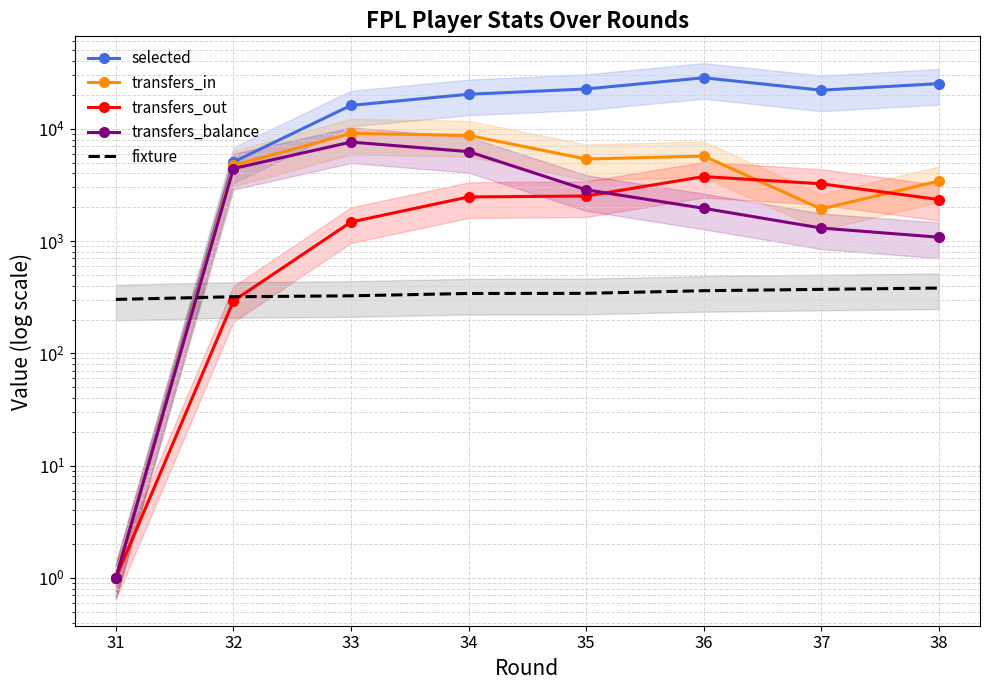

How many times do fixture and selected cross each other?

1